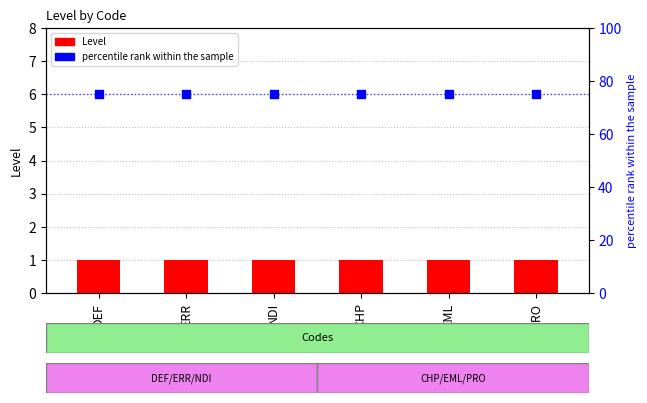

What are all the series names shown in the legend?

Level, percentile rank within the sample